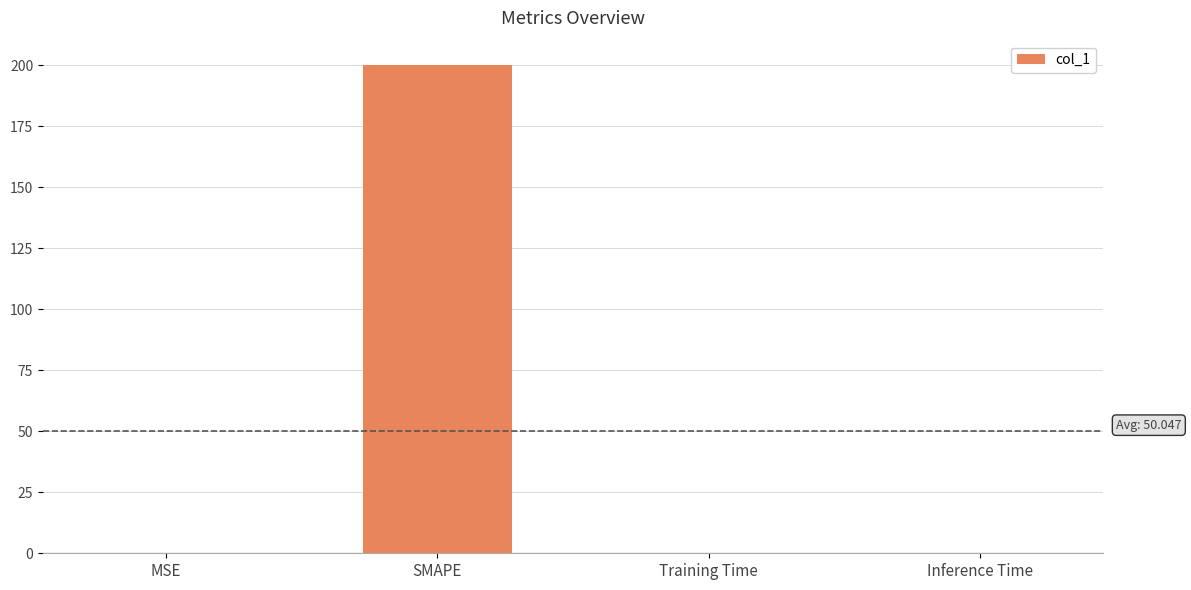

At which category does the chart reach its peak across all series?

SMAPE